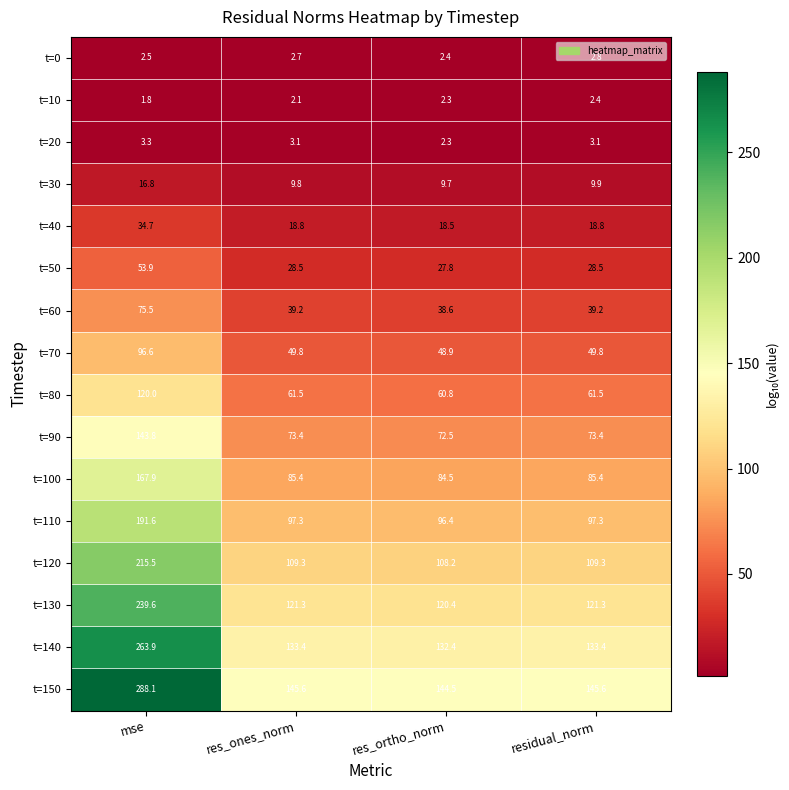

List the series in order of their peak value, lowest first.

t=10, t=0, t=20, t=30, t=40, t=50, t=60, t=70, t=80, t=90, t=100, t=110, t=120, t=130, t=140, t=150